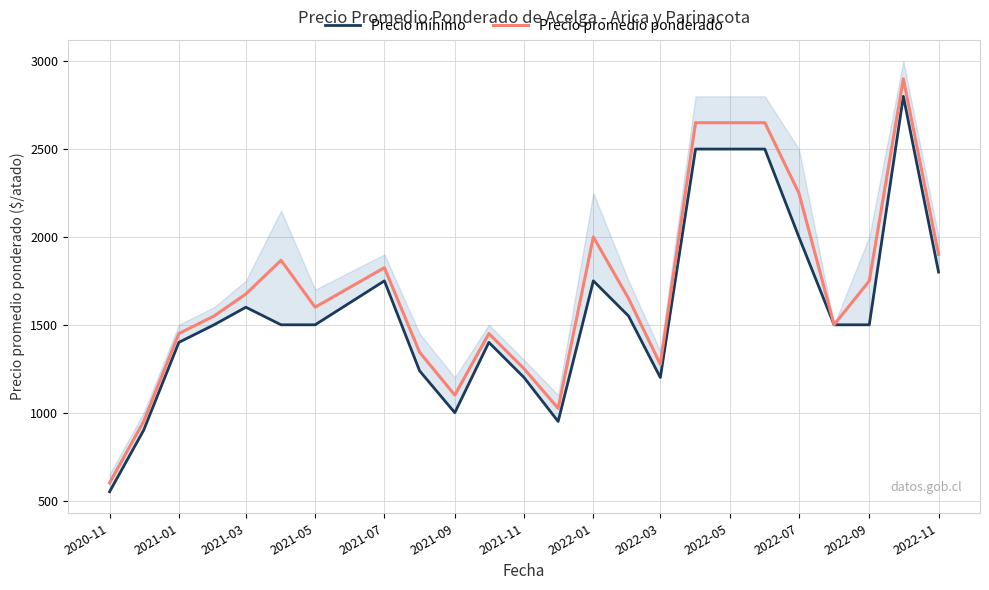

At how many categories does at least one series exceed 2415?

3